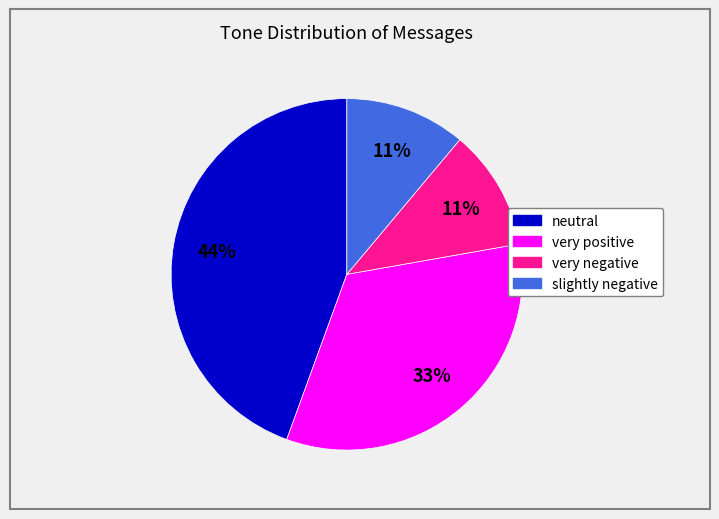

To the nearest percent, what percentage of the pie is neutral?

44%